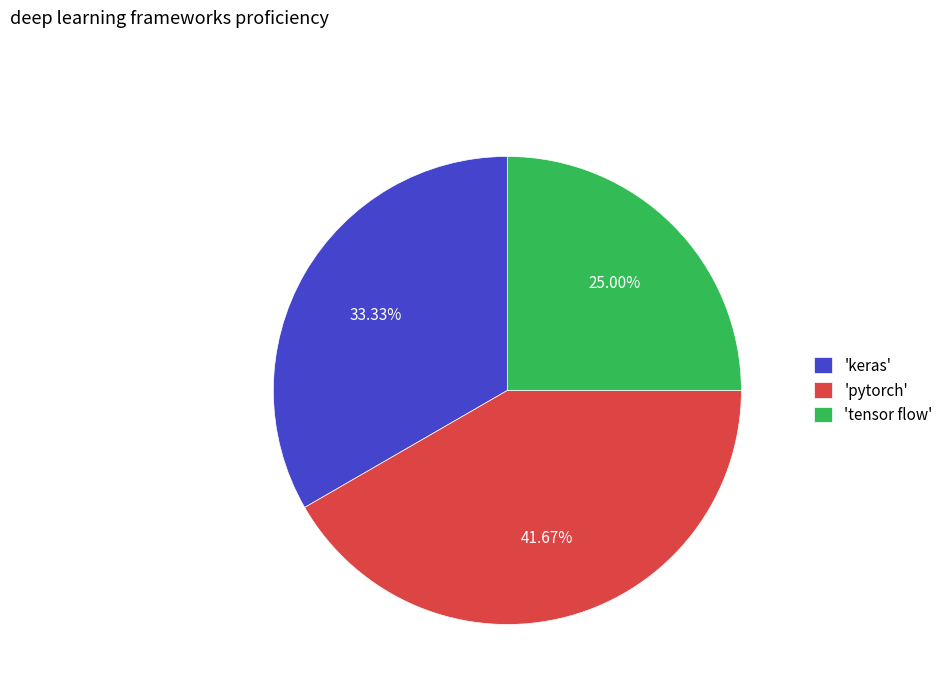

Do 'pytorch' and 'tensor flow' together represent more than half of the pie?

Yes